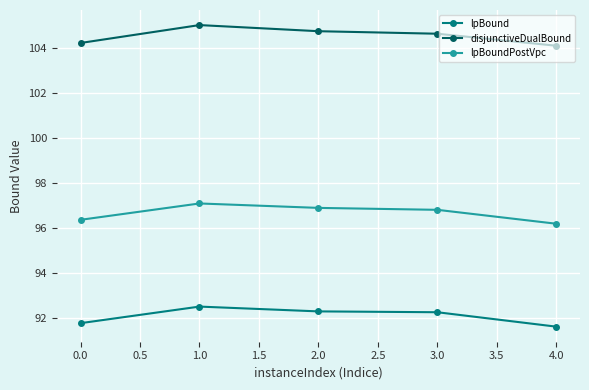

What is the difference between the highest and lowest values at 0.0?

12.5